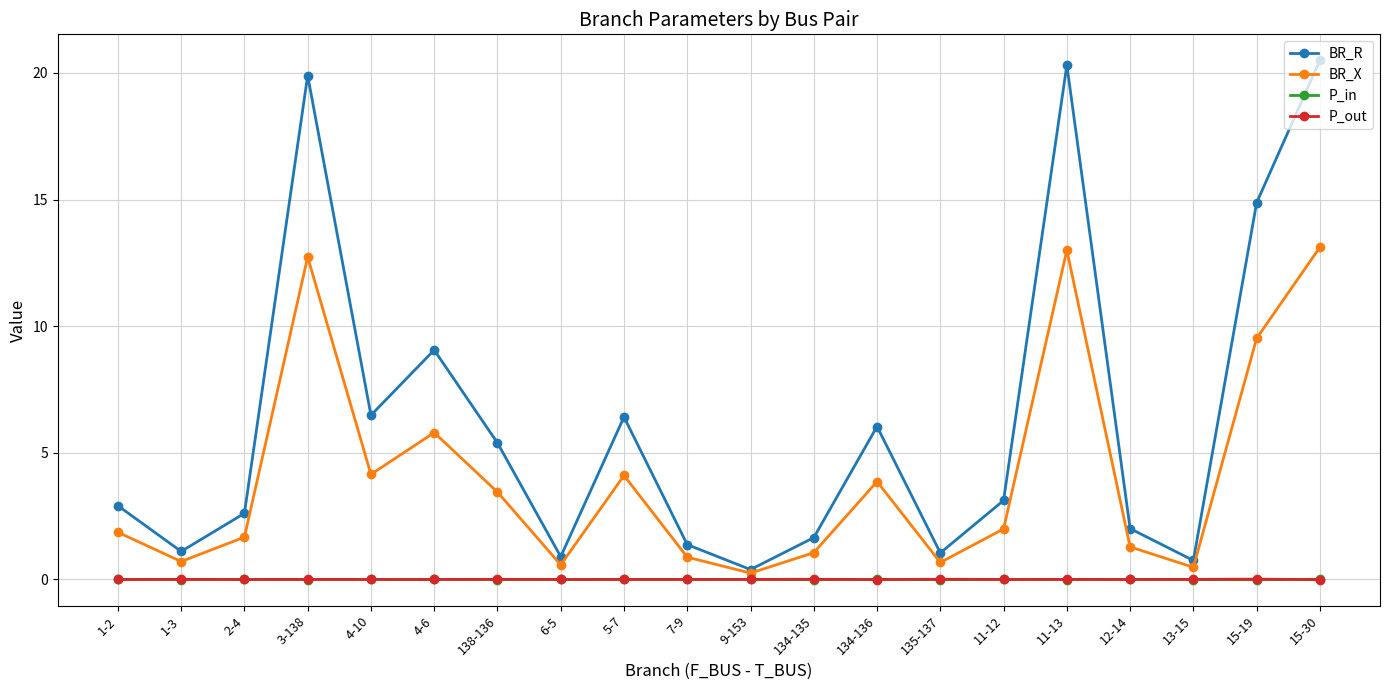

What are all the series names shown in the legend?

BR_R, BR_X, P_in, P_out